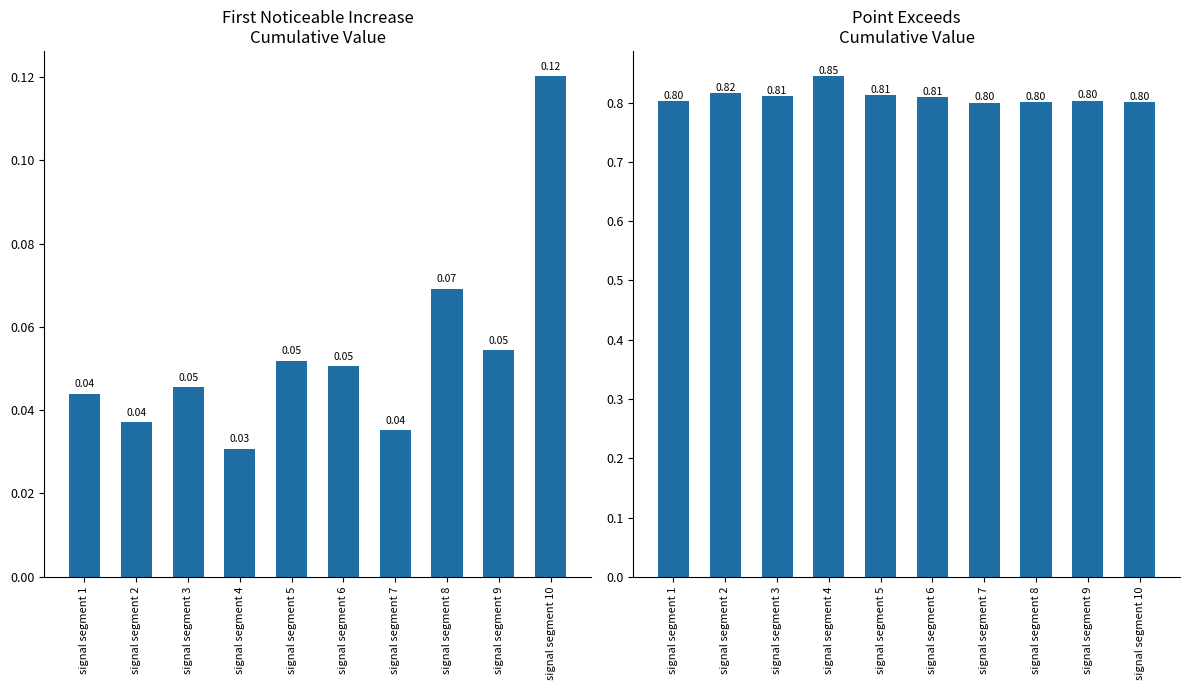

Reading left to right, transcribe all the data shown in this chart.

First_Noticeable_Increase_Cumulative_Value: 0.0	0.0	0.0	0.0	0.1	0.1	0.0	0.1	0.1	0.1
Point_Exceeds_Cumulative_Value: 0.8	0.8	0.8	0.8	0.8	0.8	0.8	0.8	0.8	0.8